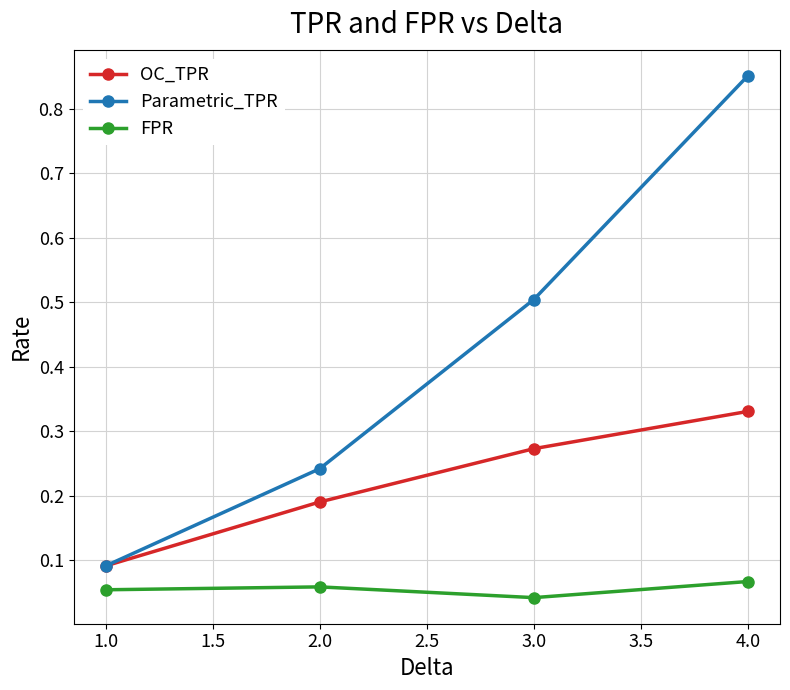

What are all the series names shown in the legend?

OC_TPR, Parametric_TPR, FPR